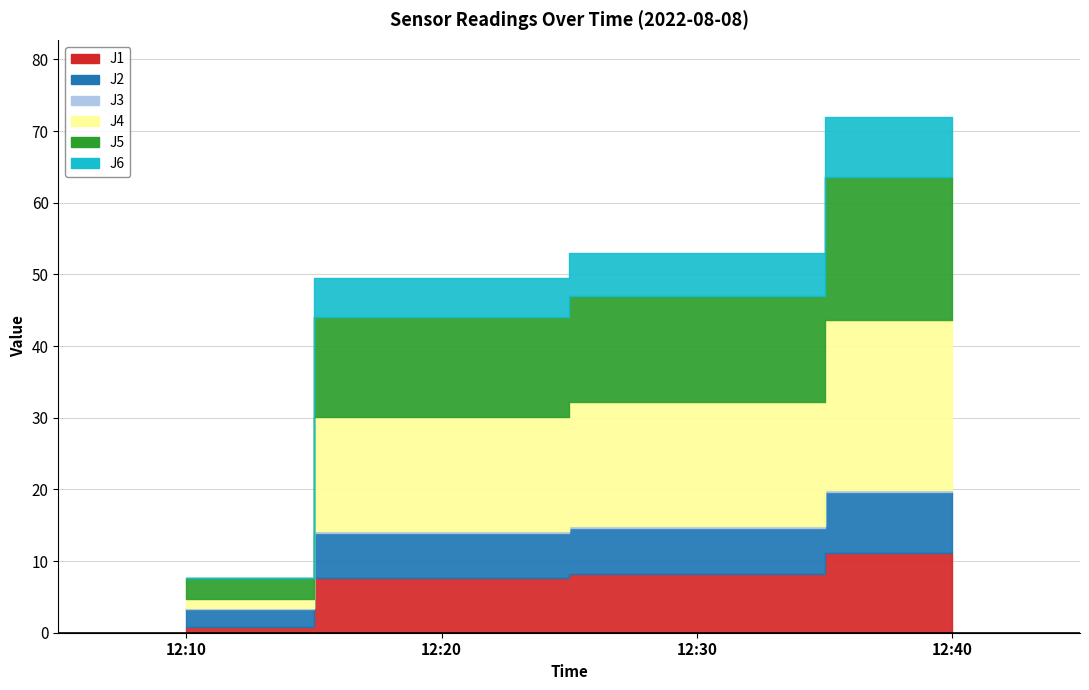

What are all the series names shown in the legend?

J1, J2, J3, J4, J5, J6